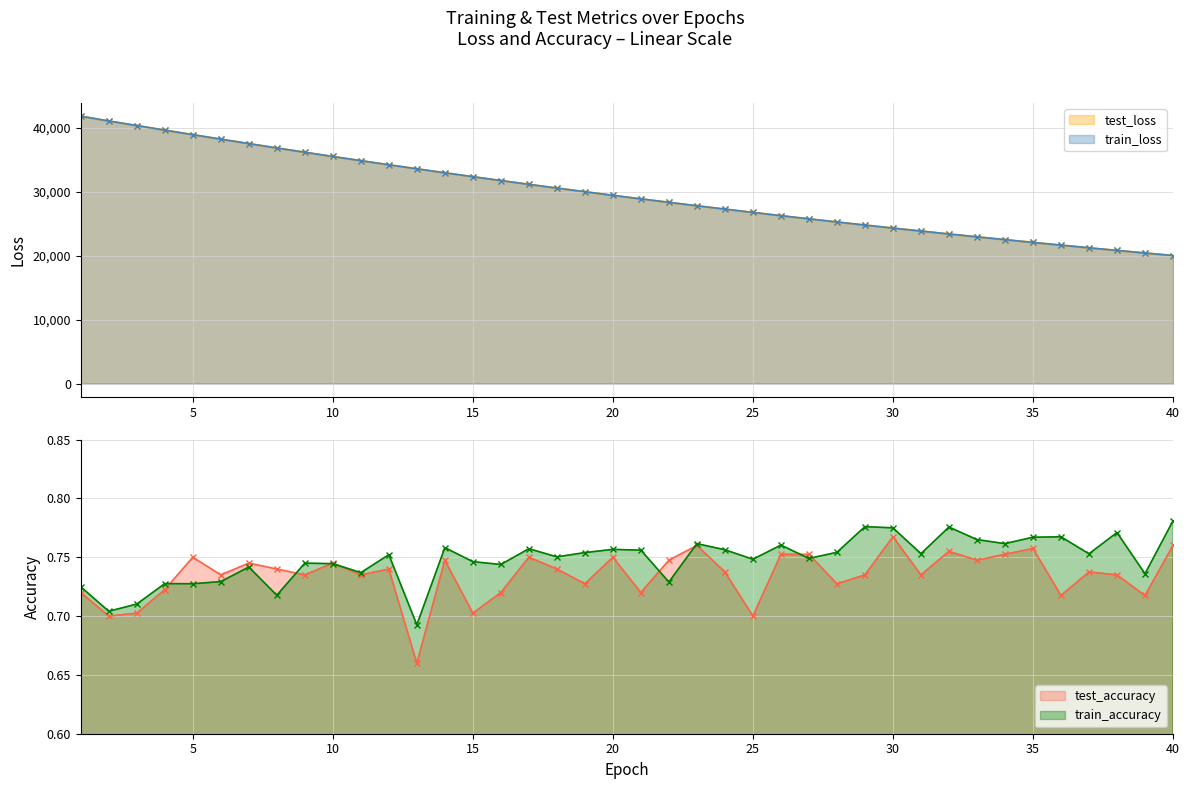

What is the value of the train_accuracy point at the 29th from the left?

0.8